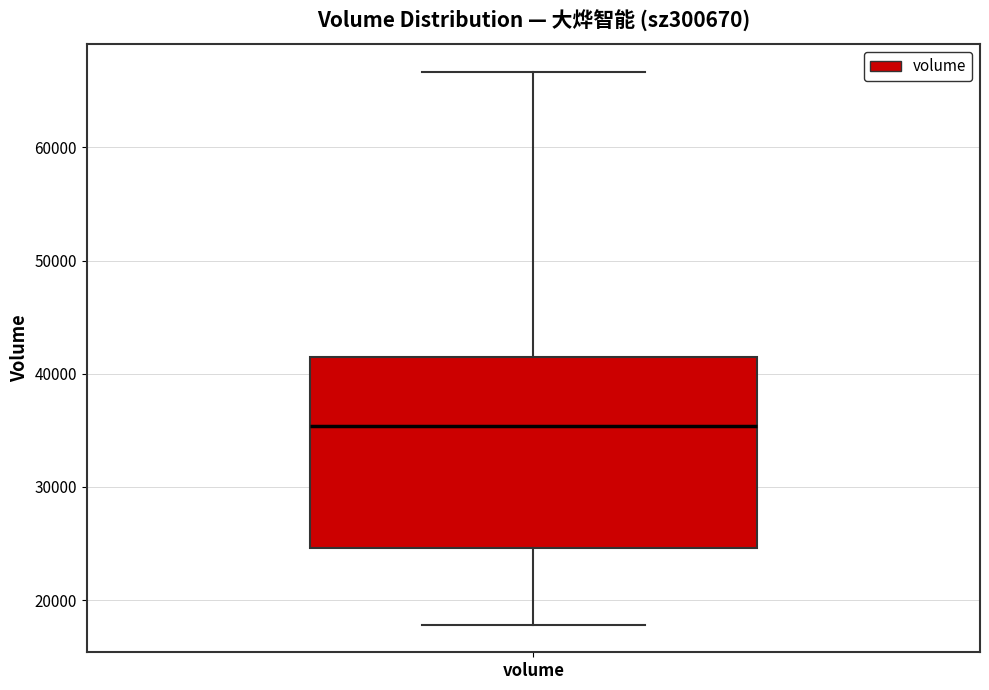

Read this box plot against the y-axis: the position of the median line, the range covered by the box, and the ends of both whiskers. The values are not printed on the chart, so give them approximately, as read against the axis.

median 35000, box 25000 to 41000, whiskers 18000 to 67000